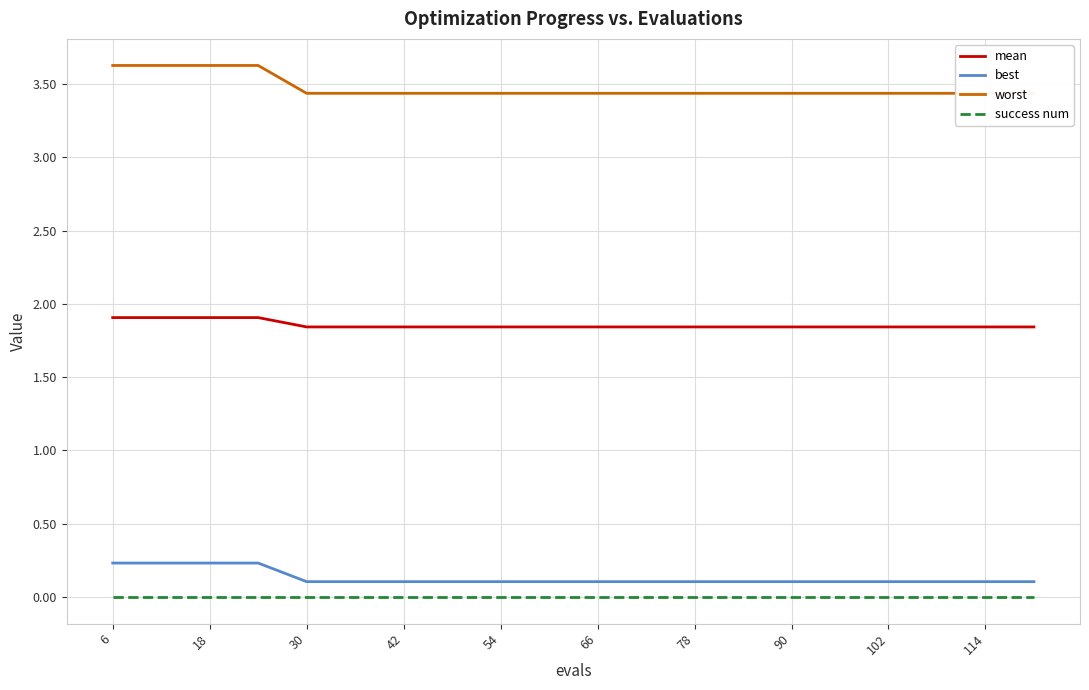

What is the minimum value for worst?

3.4